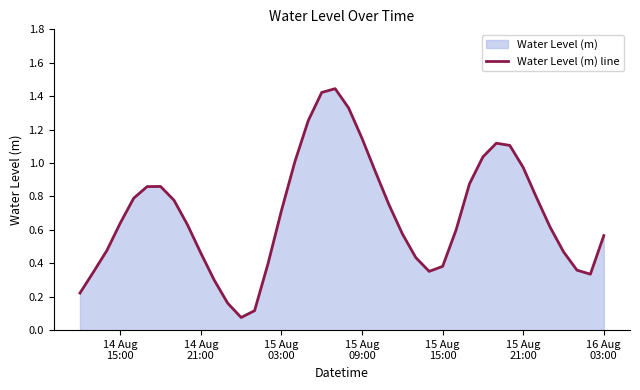

True or false: the data shows 0.2 at 36.

False